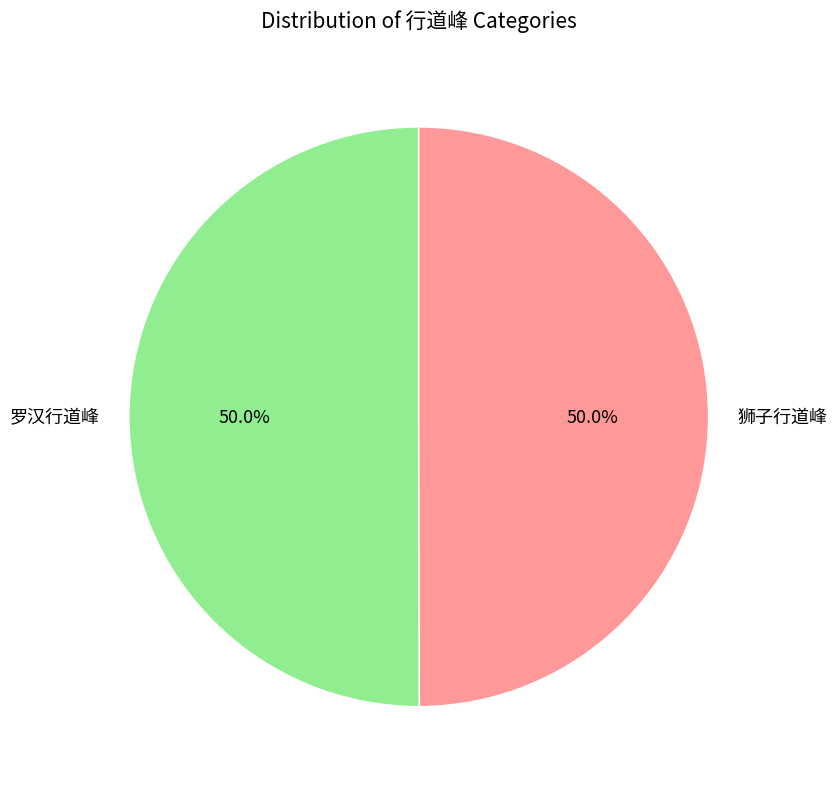

Combined, do 罗汉行道峰 and 狮子行道峰 account for over 50%?

Yes